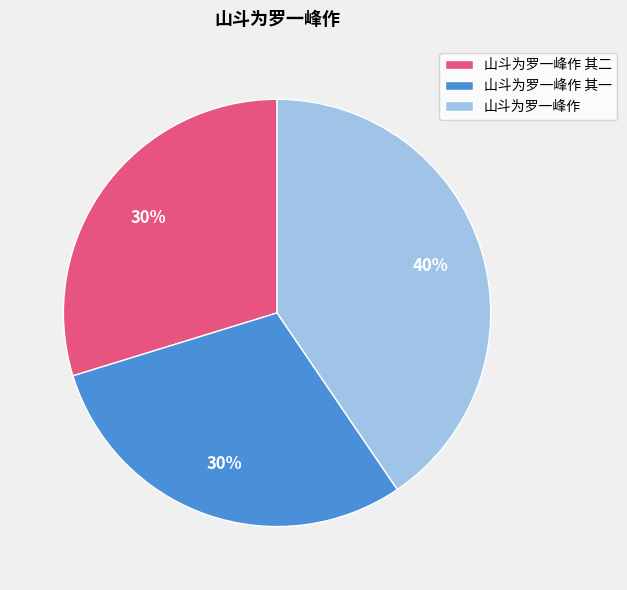

Do 山斗为罗一峰作 and 山斗为罗一峰作 其一 together represent more than half of the pie?

Yes